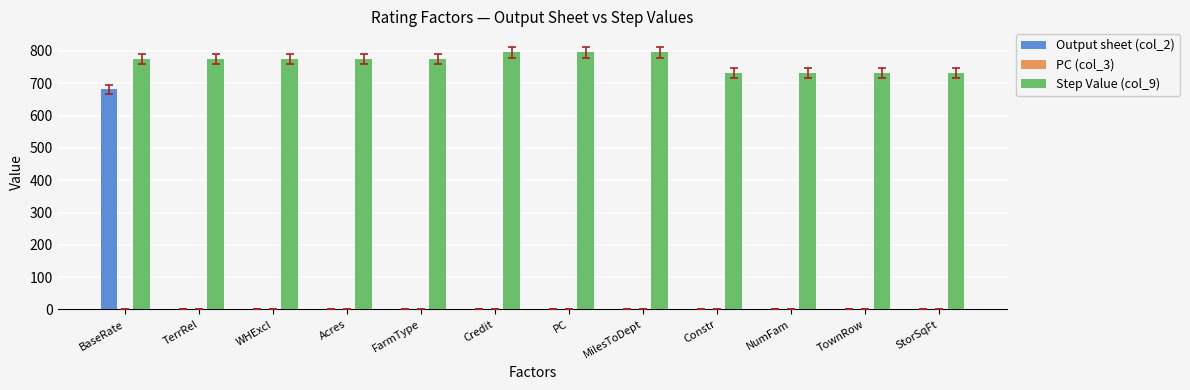

Which series has the largest total across all categories?

Step Value (col_9)